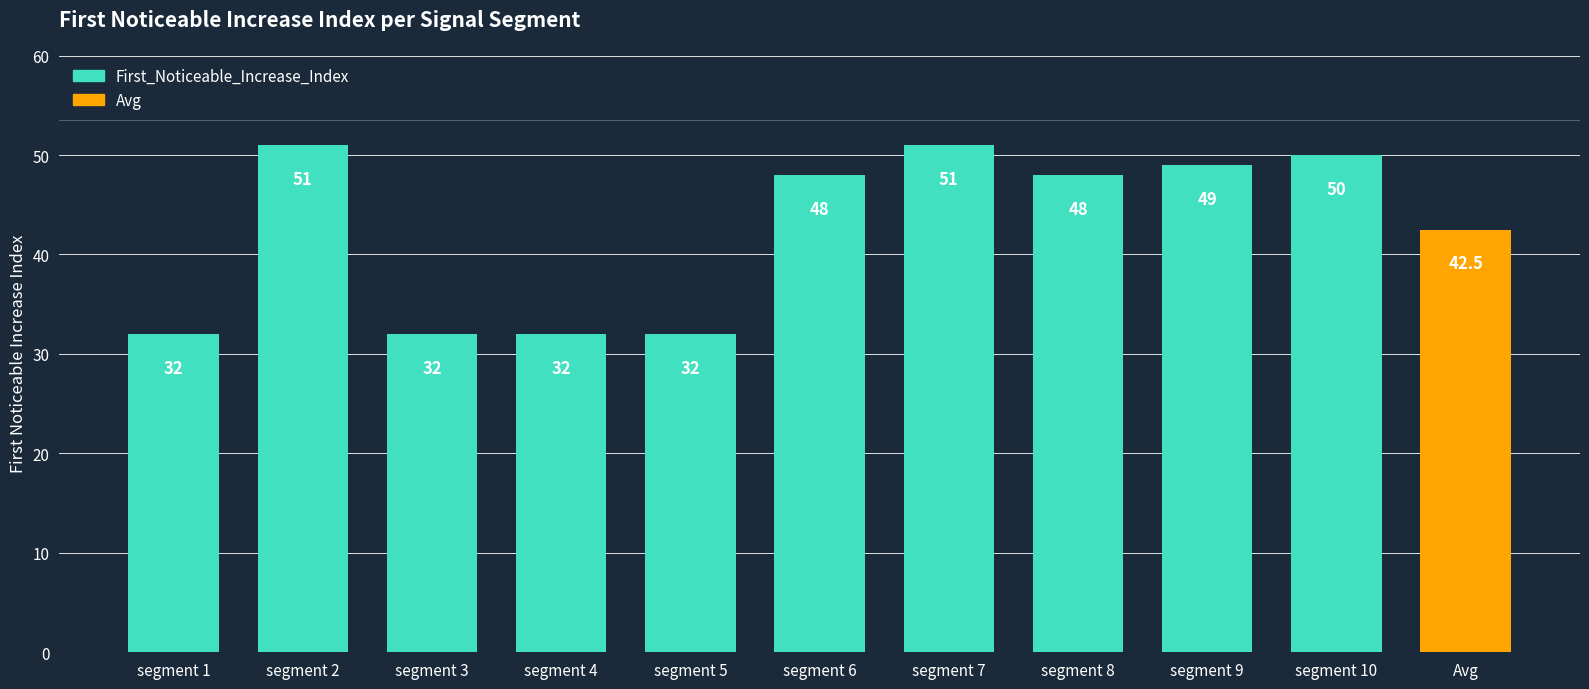

The chart shows a value of 32.0 at segment 4. True or false?

True